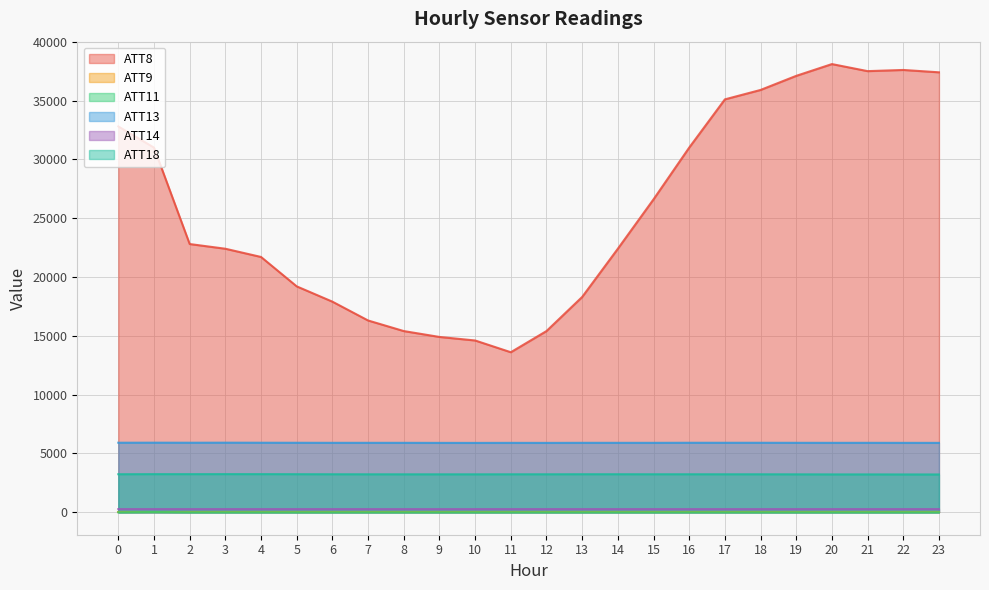

True or false: ATT13 and ATT8 intersect in this chart.

False